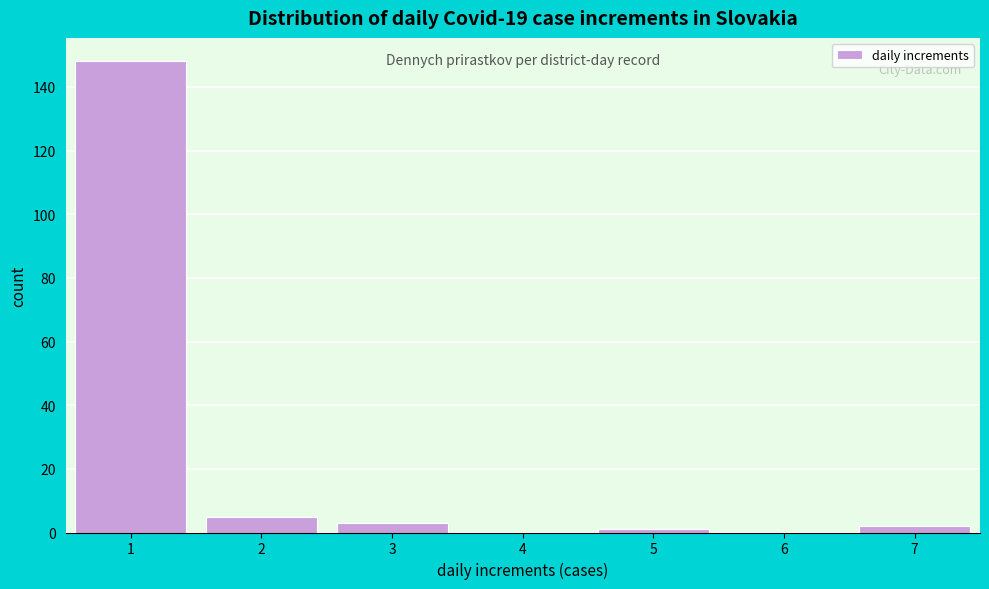

Reading left to right, transcribe this chart: for each bar, give the range it covers on the x-axis and its height. The values are not printed on the chart, so give them approximately, as read against the axis.

0.5 to 1.5: 148
1.5 to 2.5: 6
2.5 to 3.5: 4
3.5 to 4.5: 0
4.5 to 5.5: under 2
5.5 to 6.5: 0
6.5 to 7.5: 2